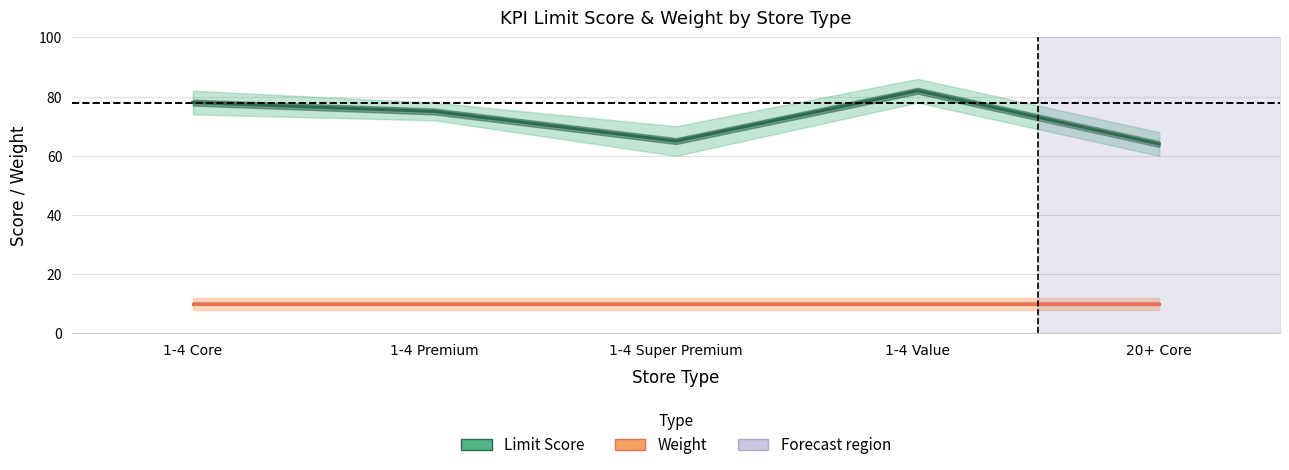

What are all the series names shown in the legend?

Limit Score, Weight